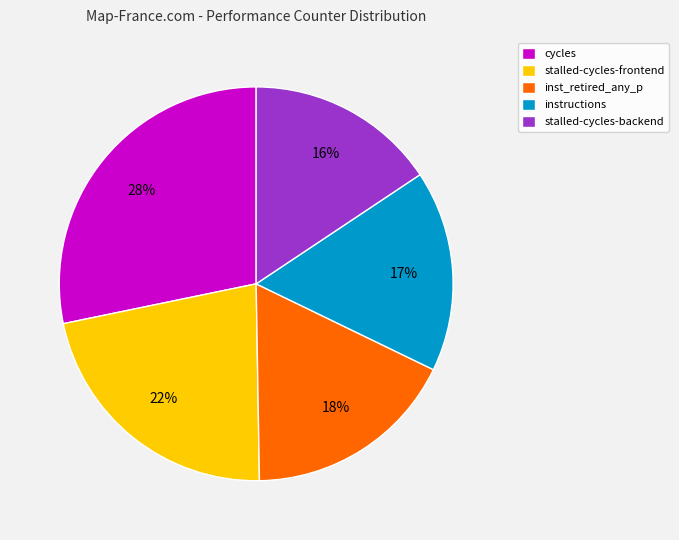

Is cycles the majority of the pie?

No